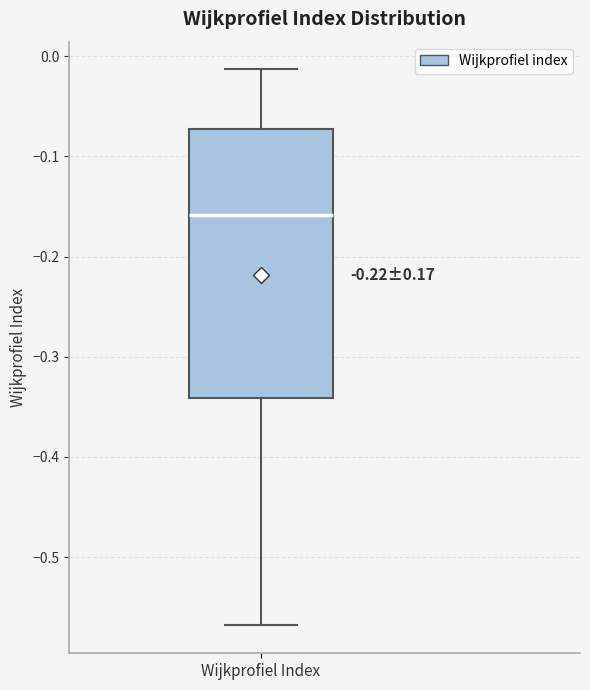

Where is the upper edge of the box for Wijkprofiel Index on the y-axis? The values are not printed on the chart, so give them approximately, as read against the axis.

-0.07